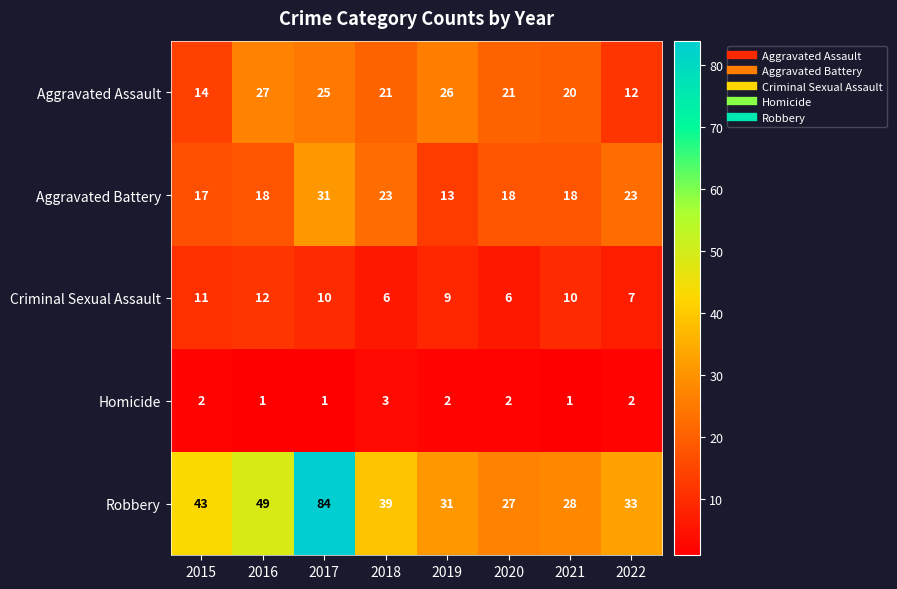

What is the greatest value displayed?

84